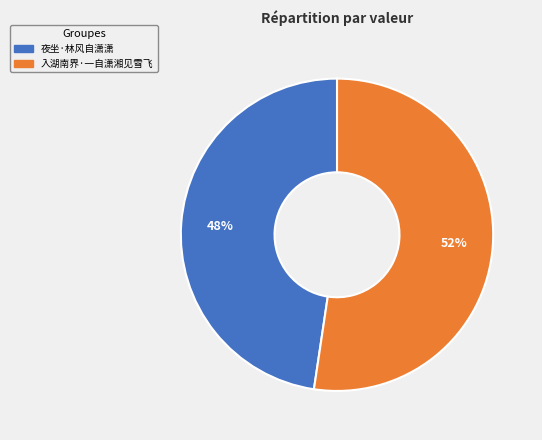

The 夜坐·林风自潇潇 slice represents 40% of the pie. True or false?

False